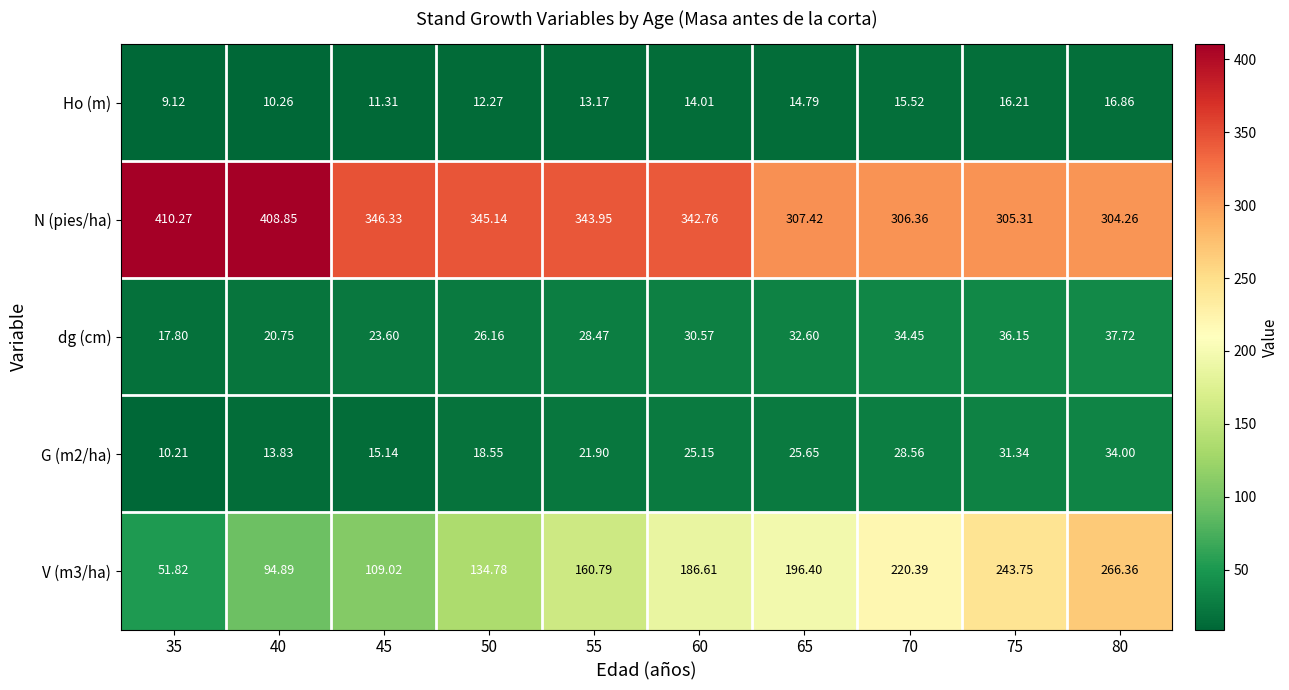

Which label corresponds to the largest value in the chart?

35